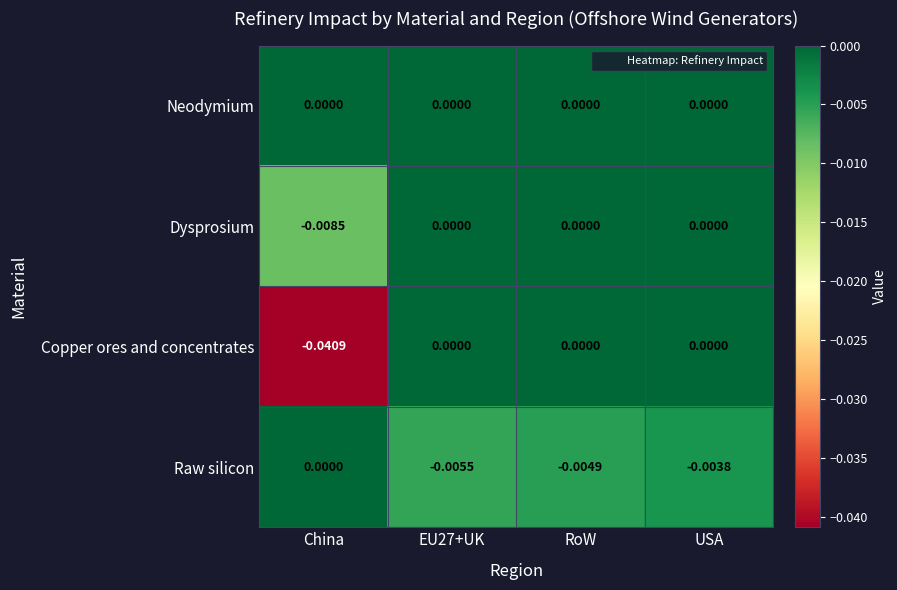

Which series changed the most between EU27+UK and USA?

Raw silicon